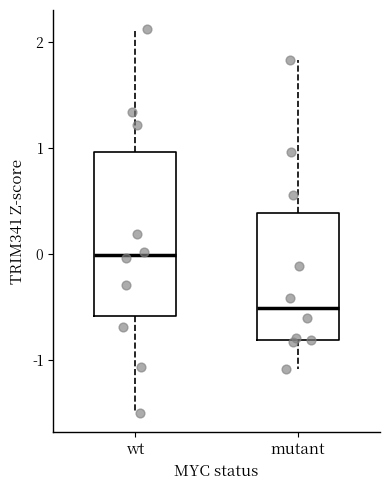

Which box has the highest median line?

wt